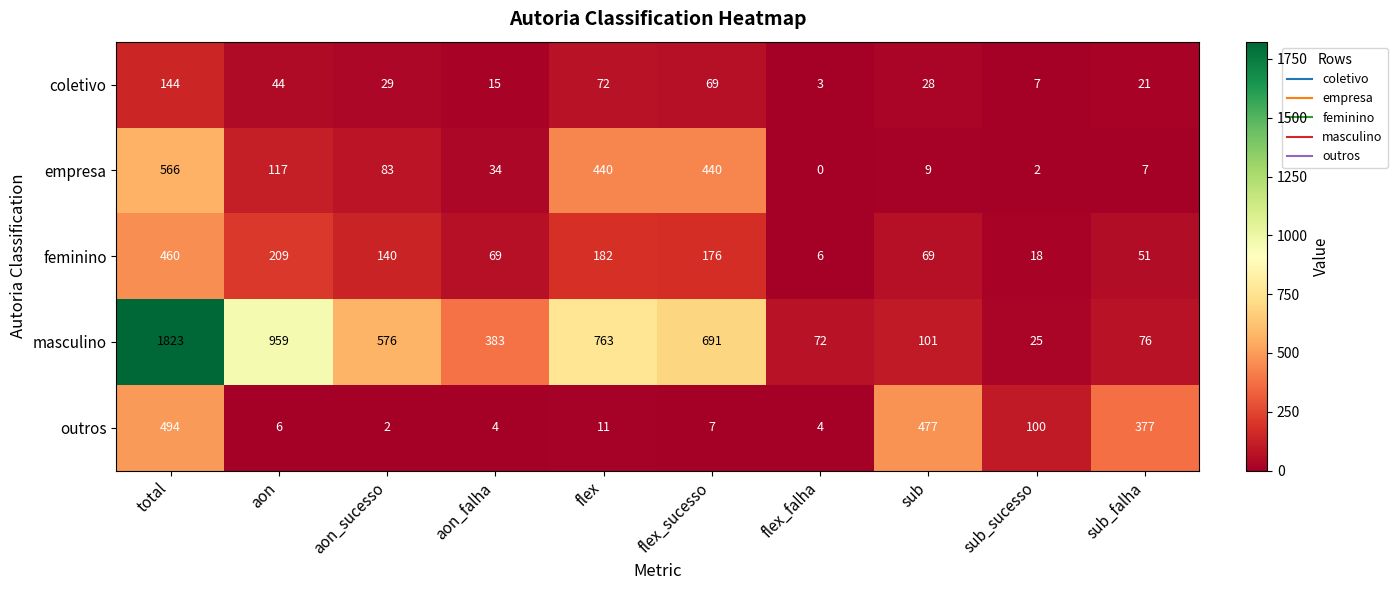

What is the spread (max minus min) of values at sub_sucesso?

98